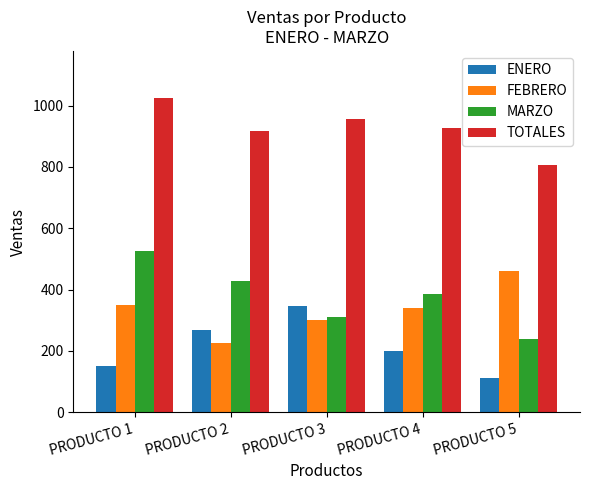

What is the smallest value displayed?

110